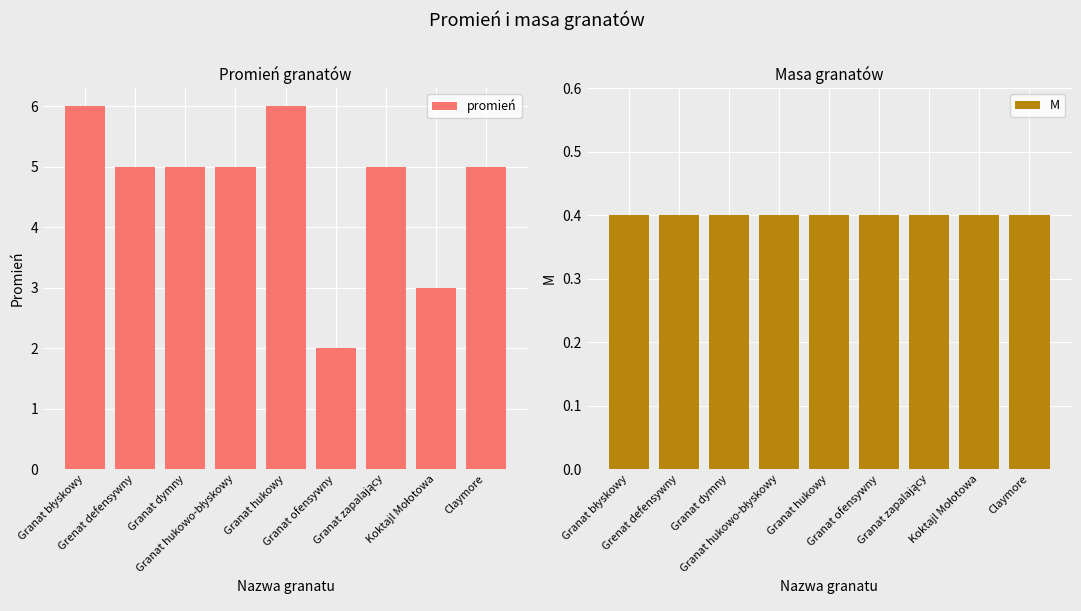

Which has a higher value, Koktajl Mołotowa or Granat dymny?

Granat dymny